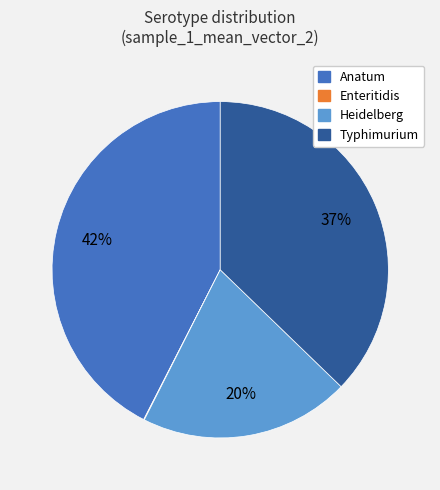

To the nearest percent, what is the combined percentage of Typhimurium and Anatum?

80%